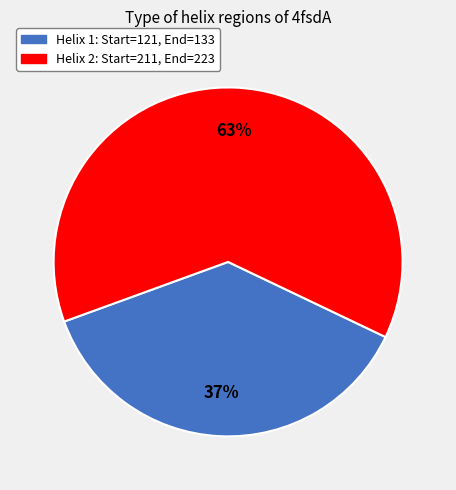

Is there any slice that represents more than half of the pie?

Yes